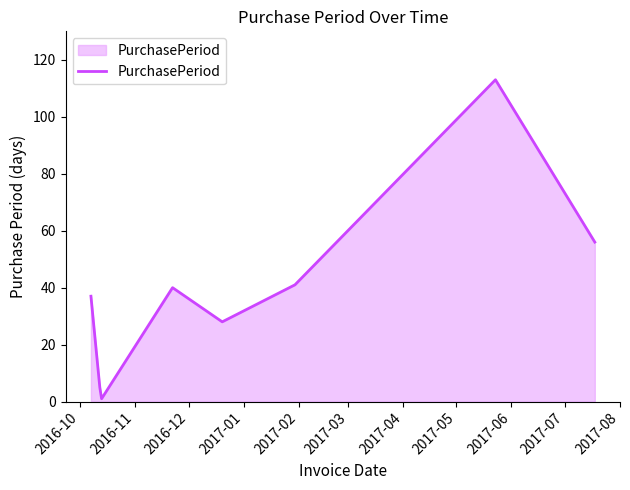

What is the difference between the maximum and minimum values?

112